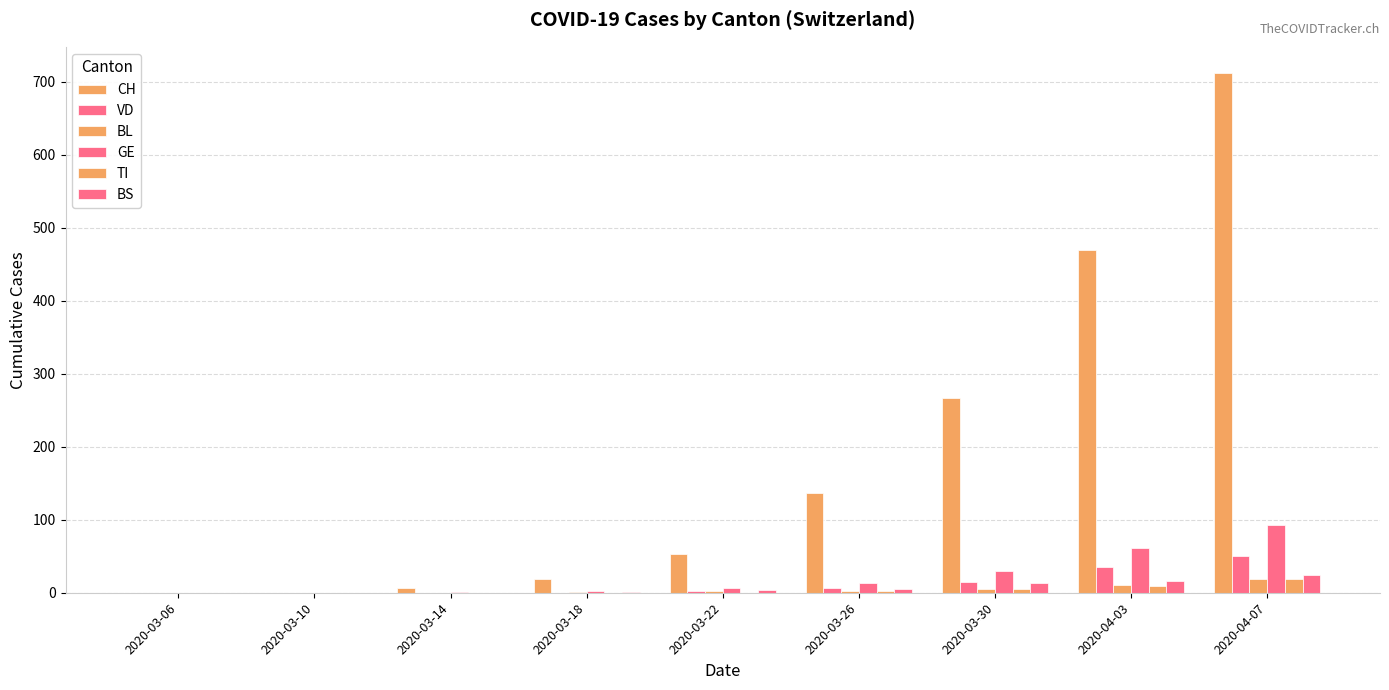

Count the number of data series in this chart.

6